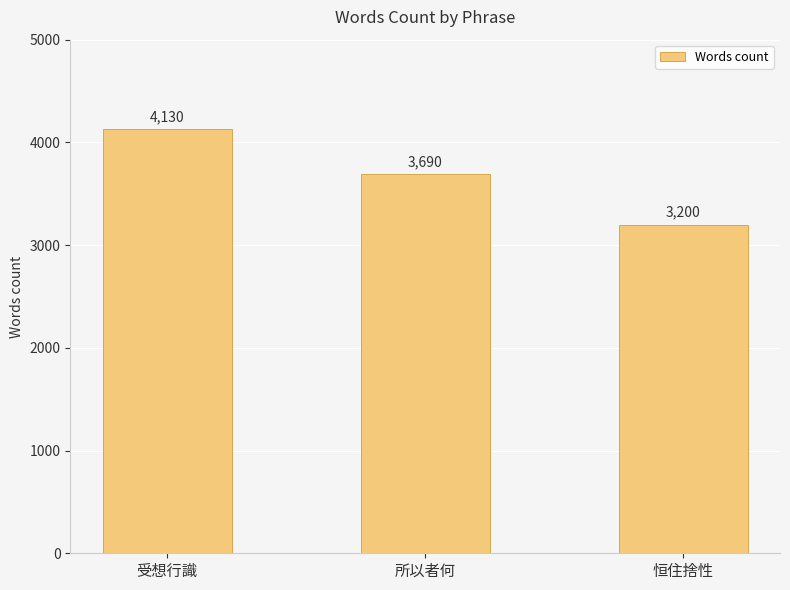

Rank the categories by value from lowest to highest.

恒住捨性, 所以者何, 受想行識